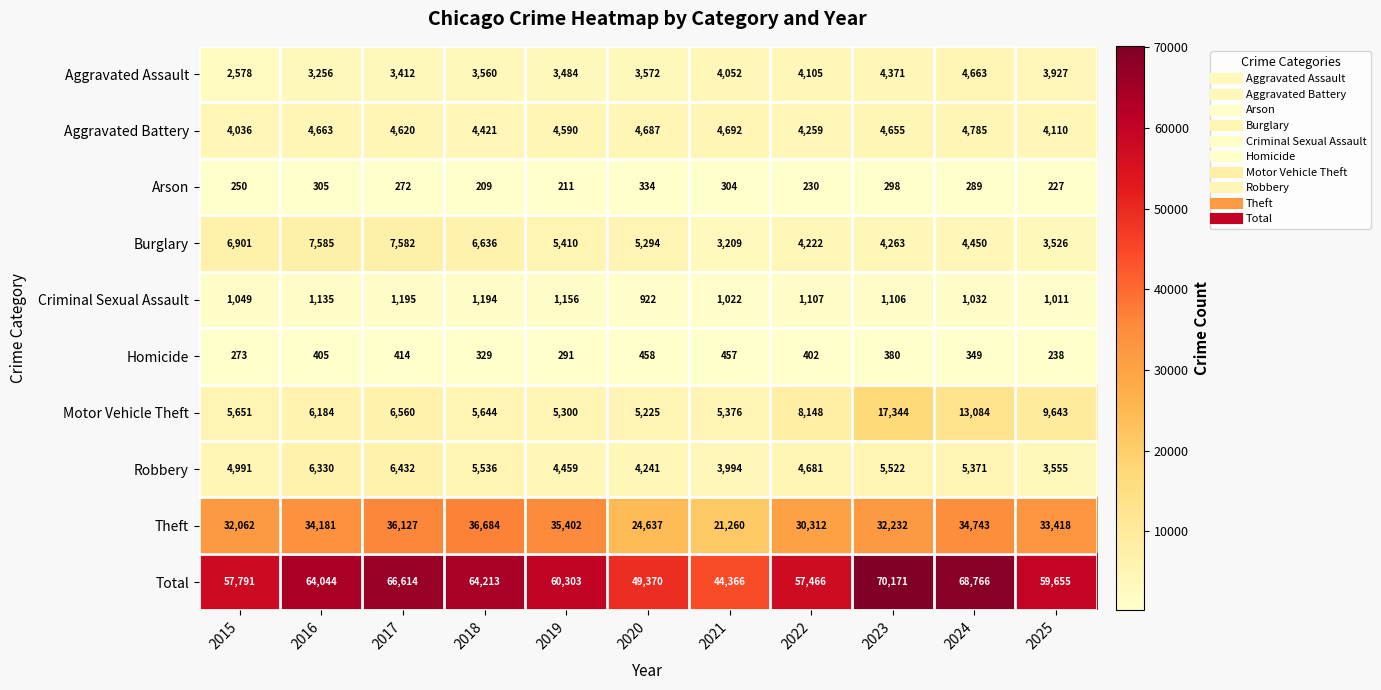

Where is Homicide nearest to the value 348?

2024